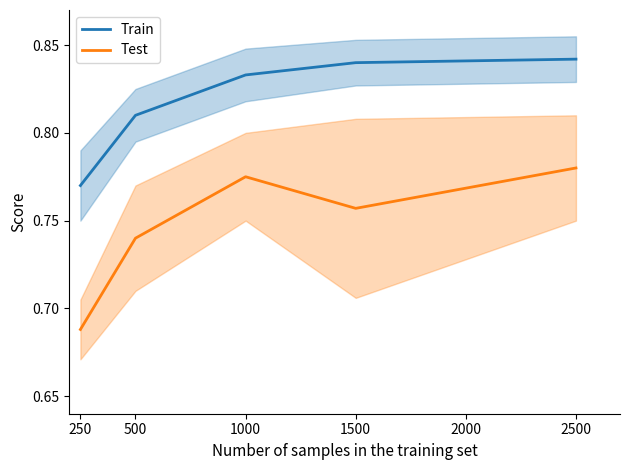

At how many categories does at least one series exceed 0?

5